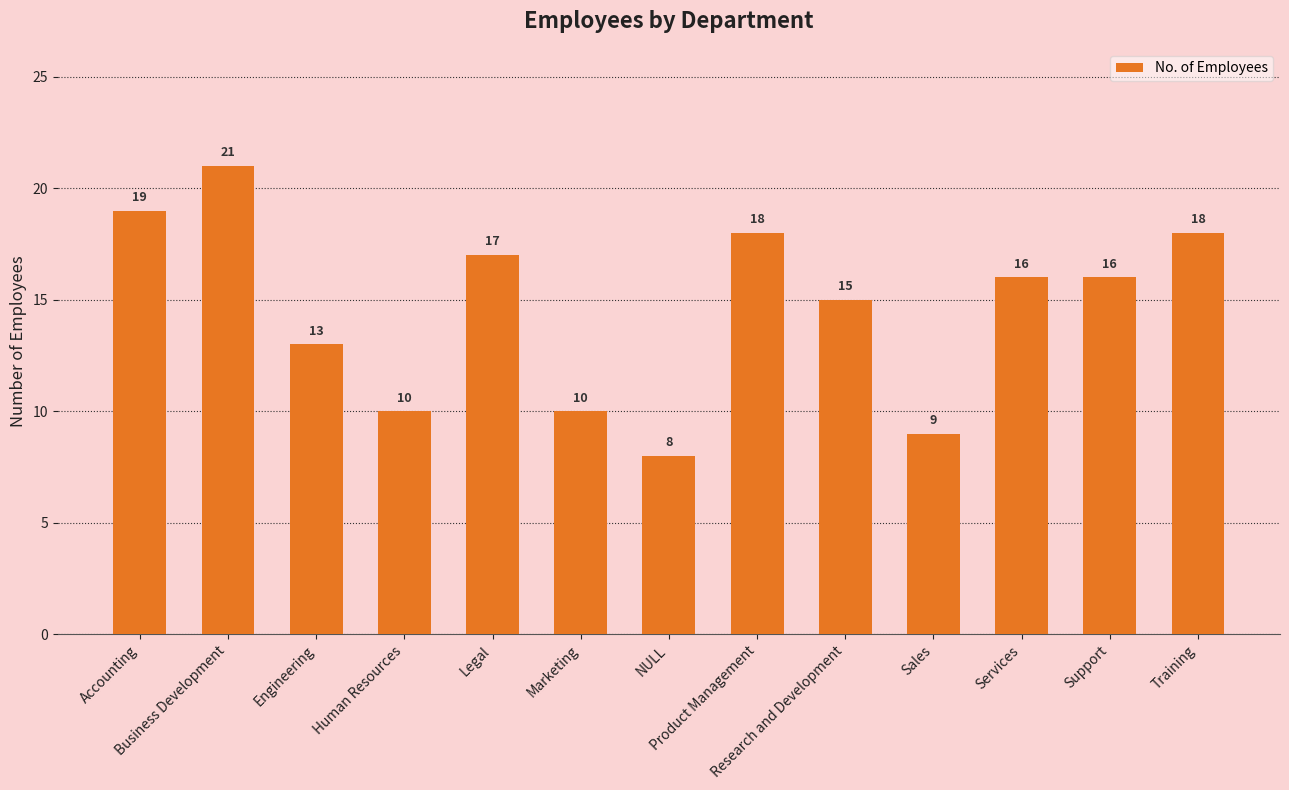

What is the smallest value displayed?

8